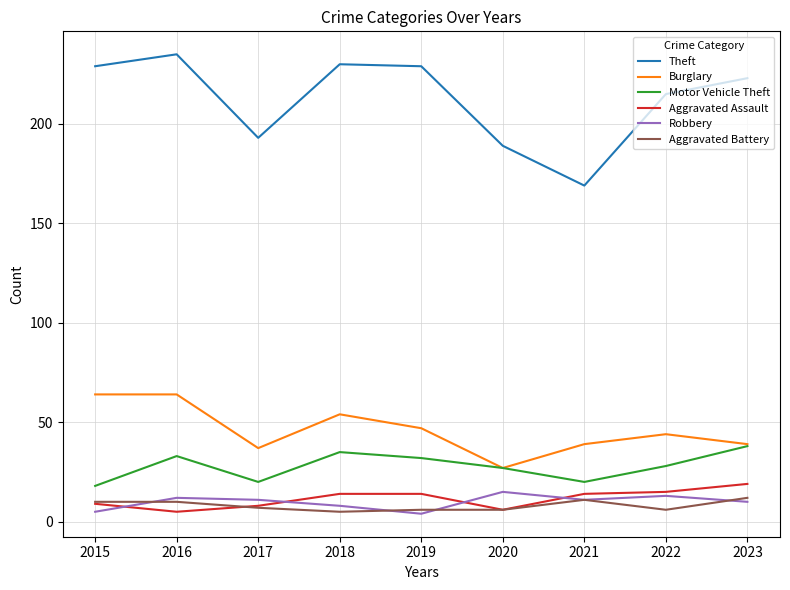

What is the minimum value shown in the chart?

4